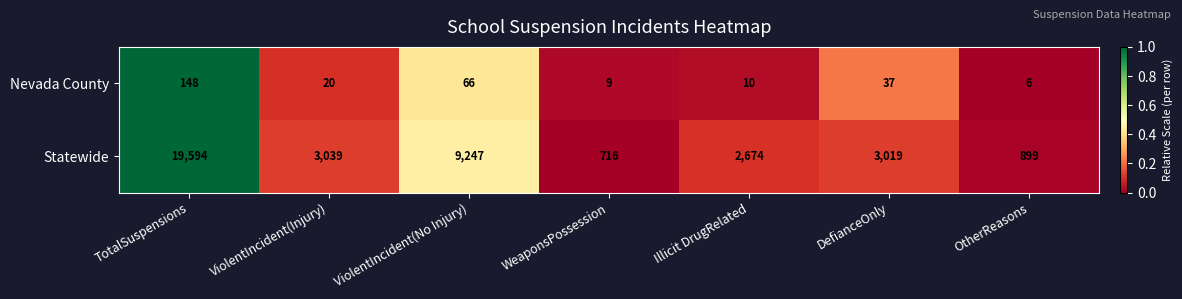

How many categories are shown in the chart?

7